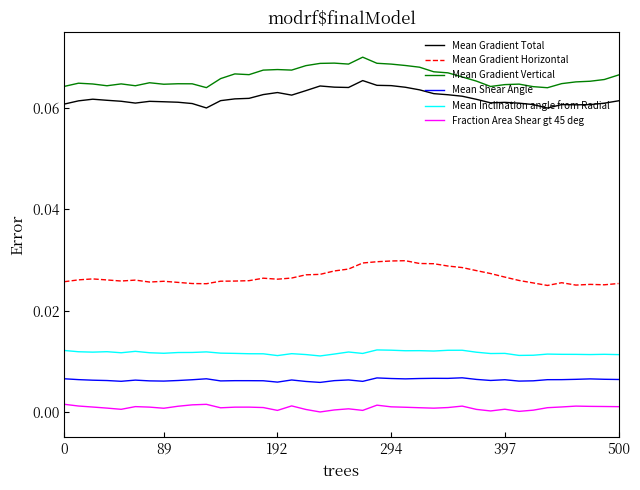

Rank the series by their maximum value, from highest to lowest.

Mean Gradient Vertical, Mean Gradient Total, Mean Gradient Horizontal, Mean Inclination angle from Radial, Mean Shear Angle, Fraction Area Shear gt 45 deg